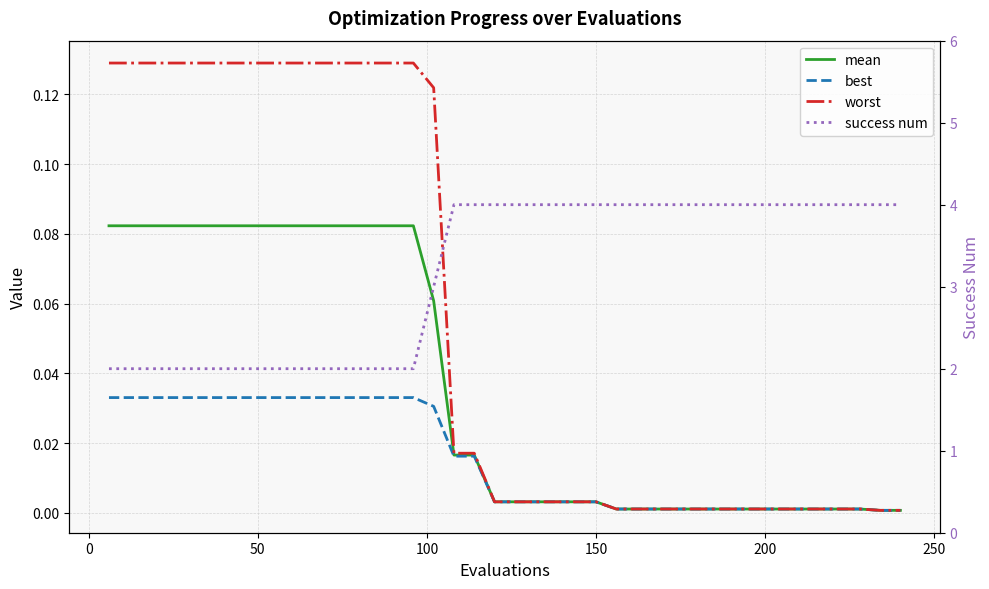

Count the number of data series in this chart.

4